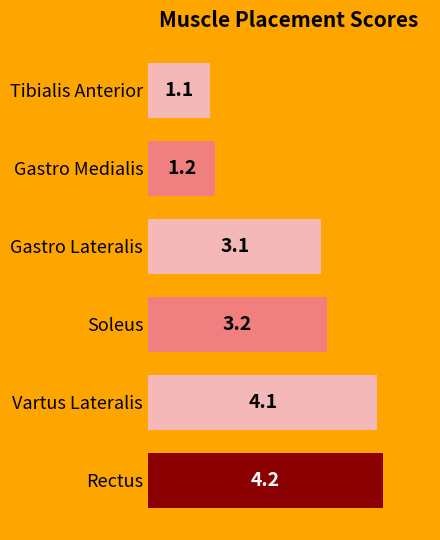

Rank the categories by value from highest to lowest.

Rectus, Vartus Lateralis, Soleus, Gastro Lateralis, Gastro Medialis, Tibialis Anterior